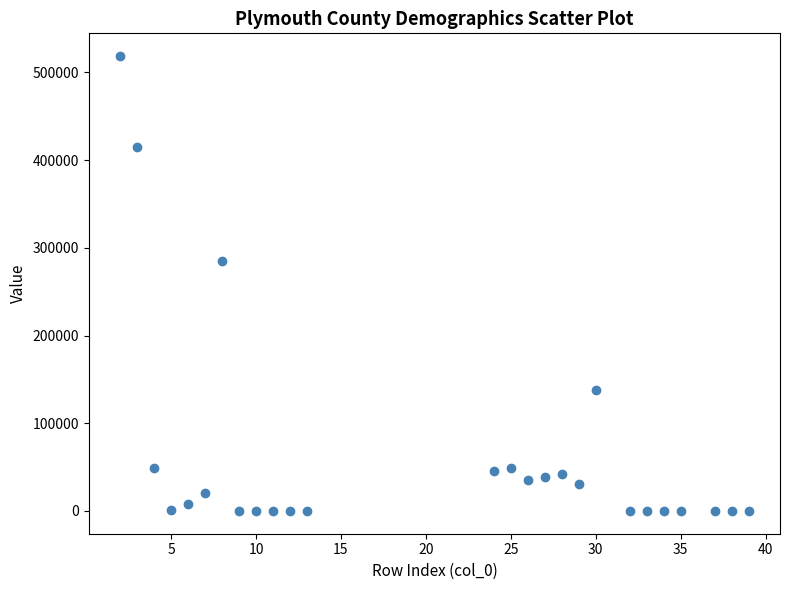

What Y value in the scatter plot is closest to 259301?

284782.0